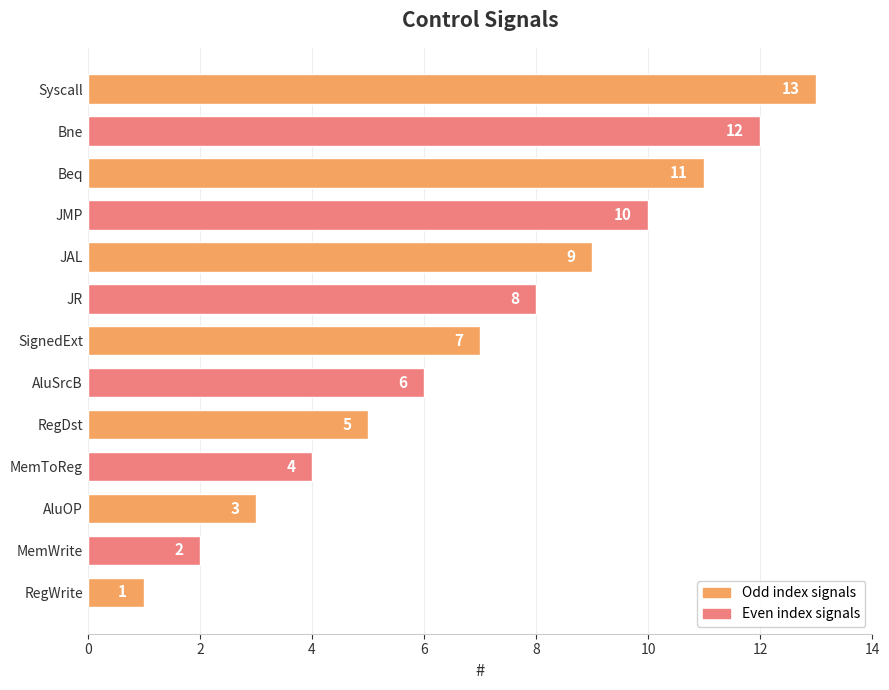

What is the smallest value displayed?

1